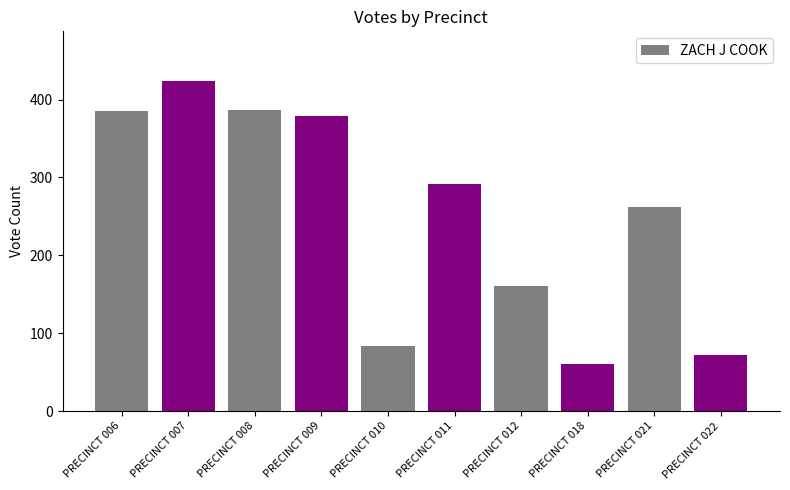

How many data points are less than 291?

5